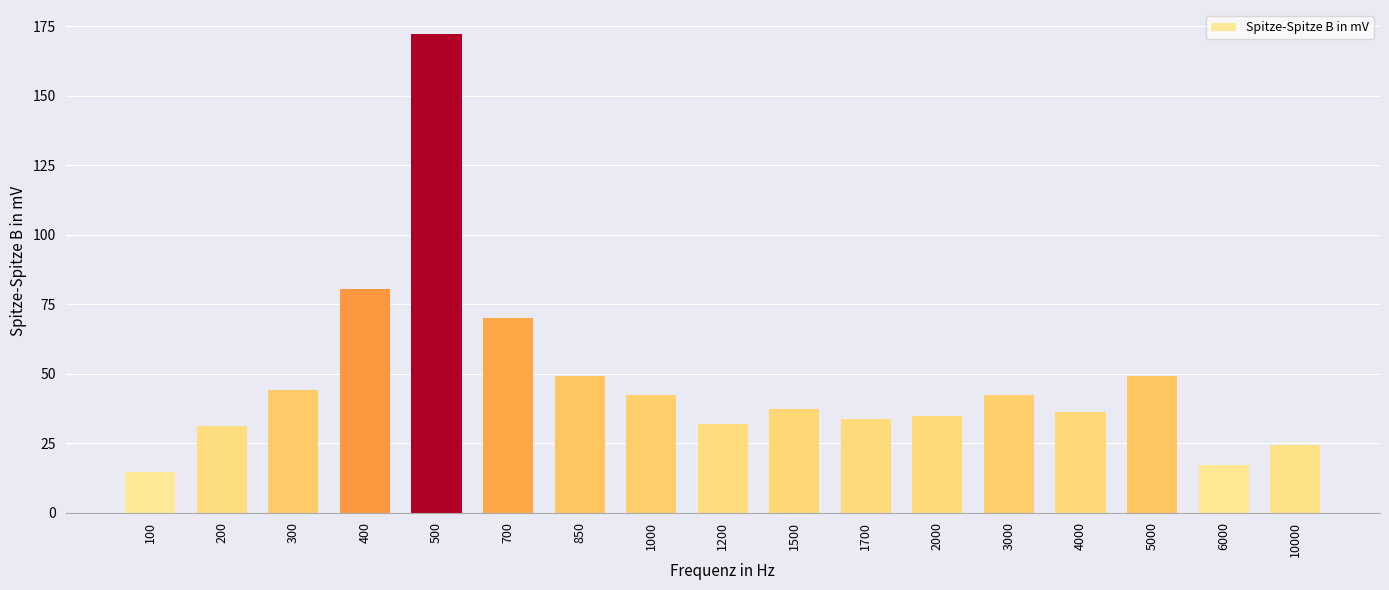

What is the sum of all values?

812.3